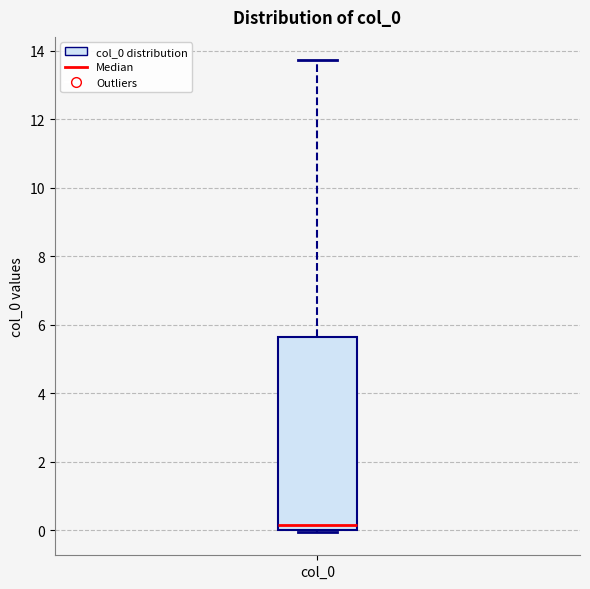

Read this box plot against the y-axis: the position of the median line, the range covered by the box, and the ends of both whiskers. The values are not printed on the chart, so give them approximately, as read against the axis.

median 0.2, box 0.0 to 5.6, whiskers 0.0 to 13.8